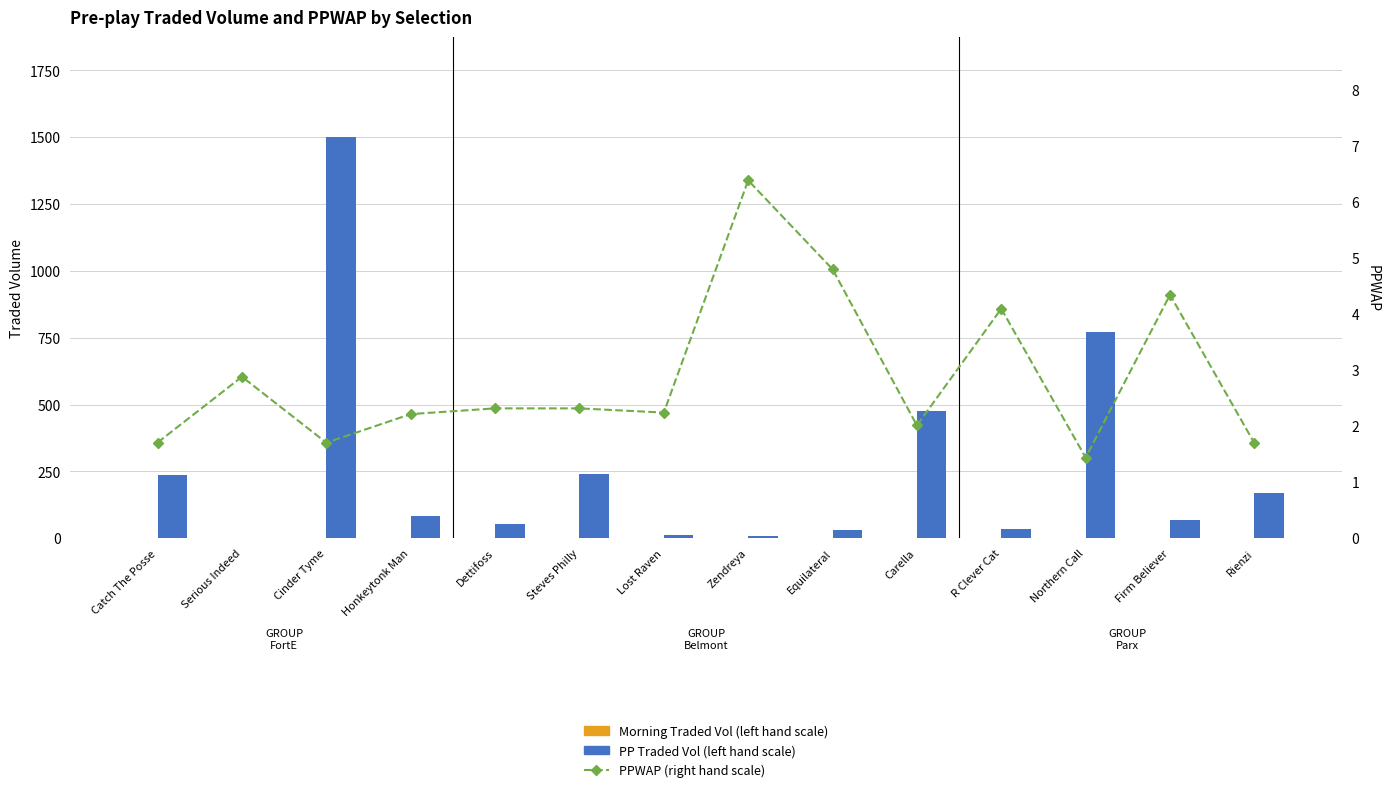

Are the bars grouped side by side (vs. stacked)?

Yes